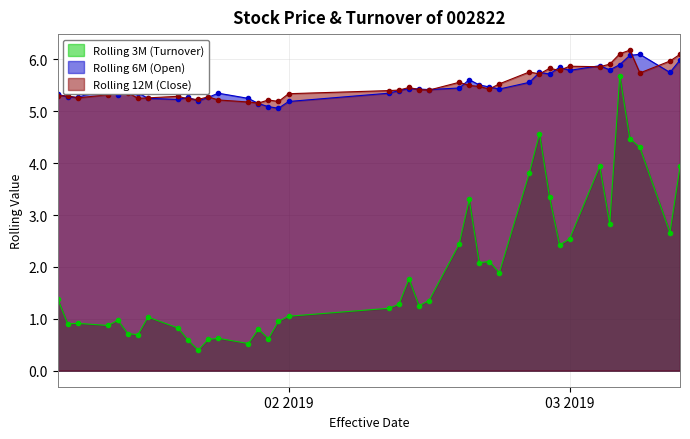

At how many categories does at least one series exceed 1?

40